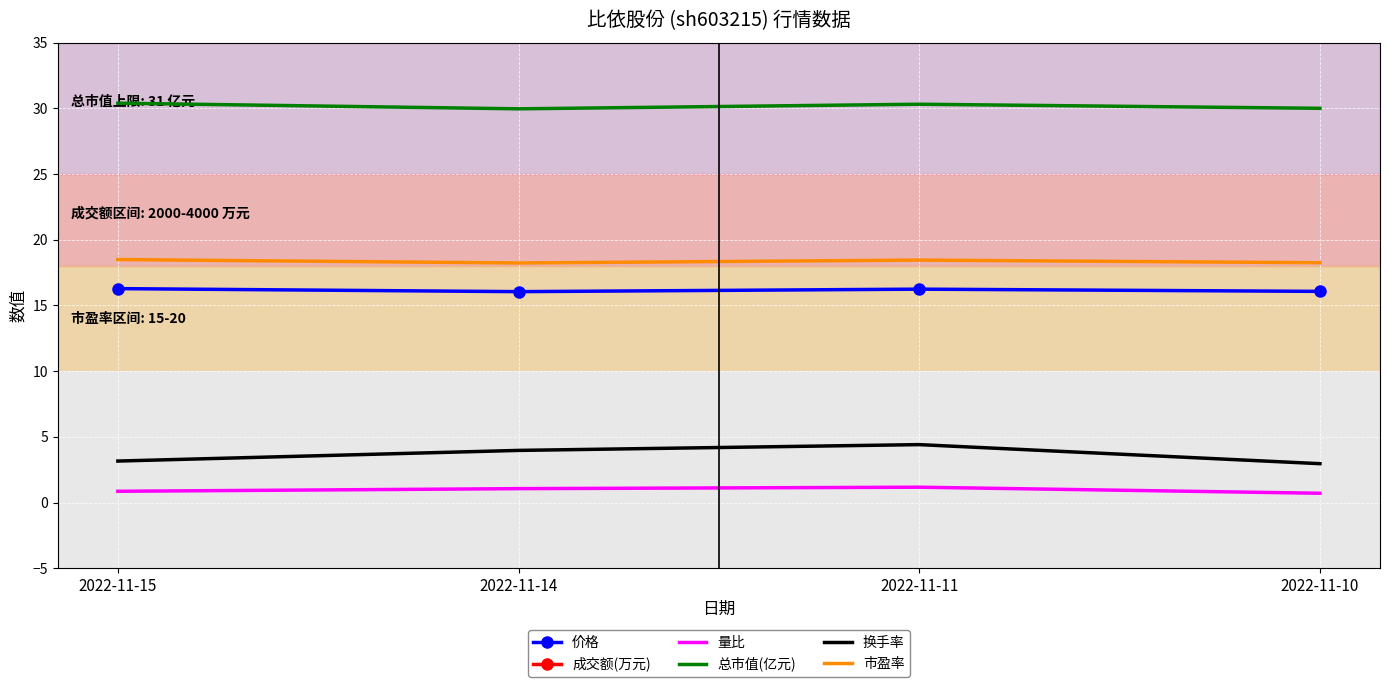

Which category has the highest value in the 成交额(万元) series?

2022-11-11